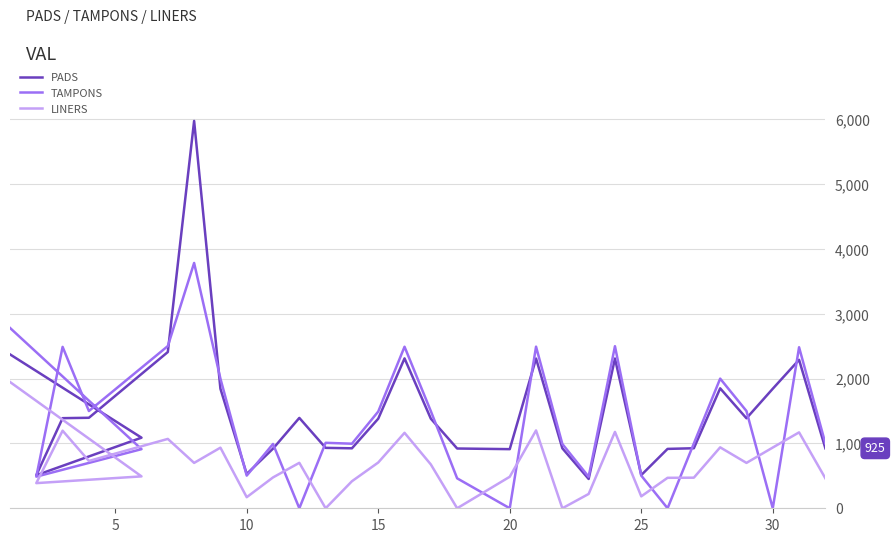

How many interior local valleys does the PADS series have?

7